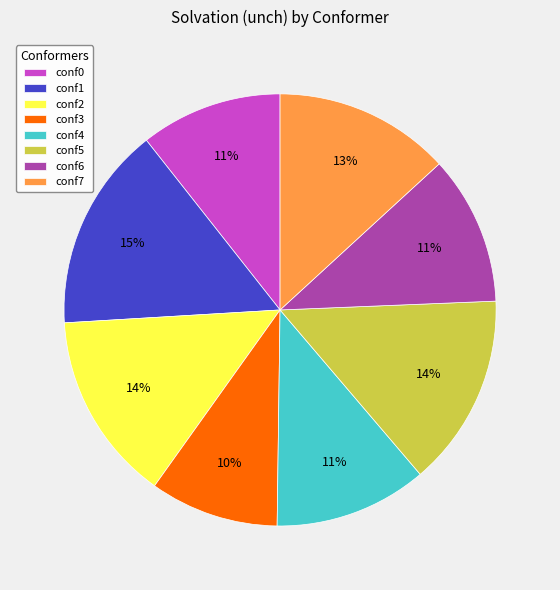

To the nearest percent, what is the average slice percentage?

12%